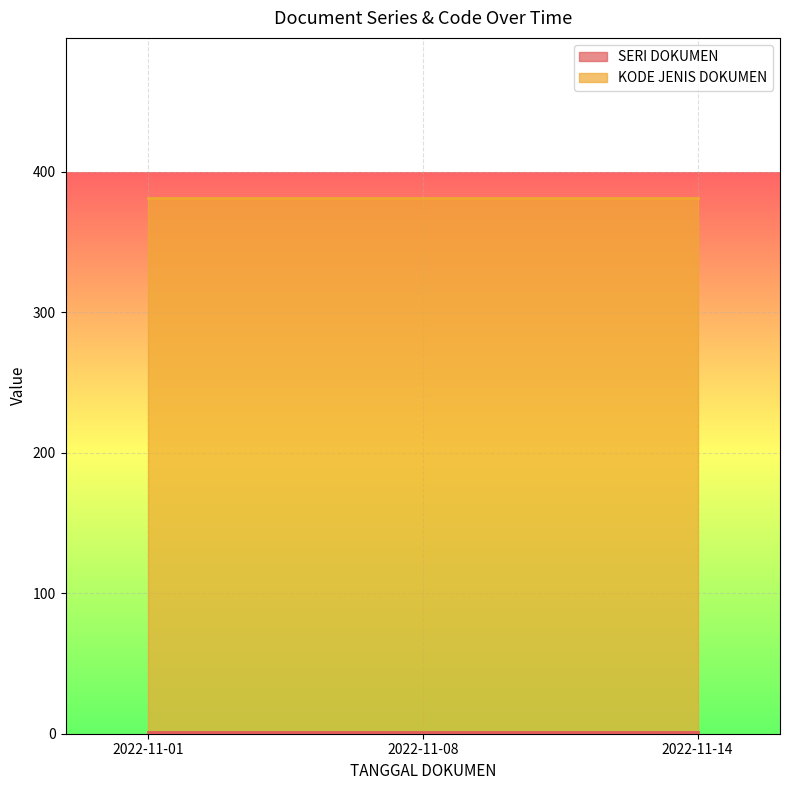

Which series has the largest total across all categories?

KODE JENIS DOKUMEN